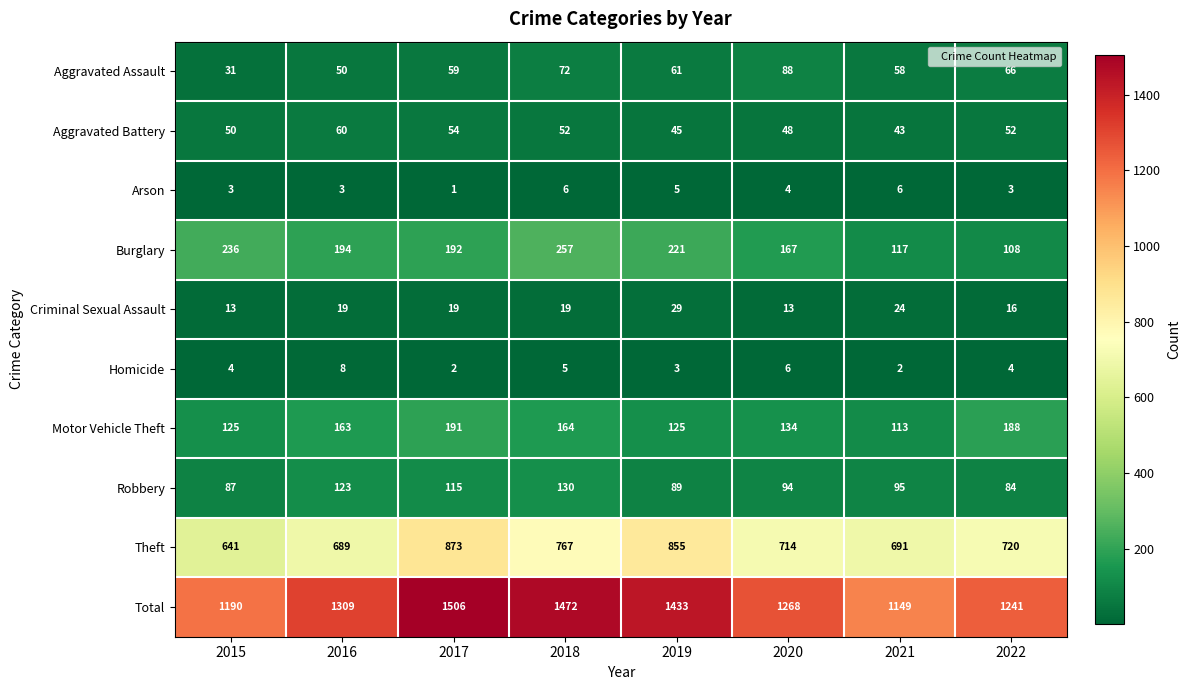

True or false: Criminal Sexual Assault has a value of 13 at 2020.

True